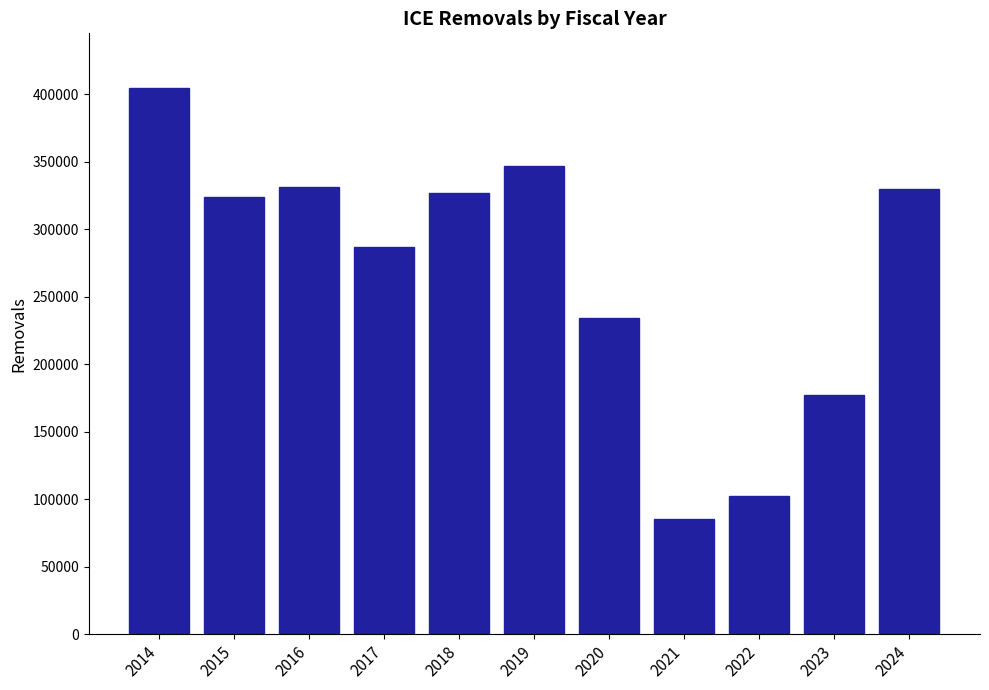

Is it true that the value at 2015 is 492475?

False